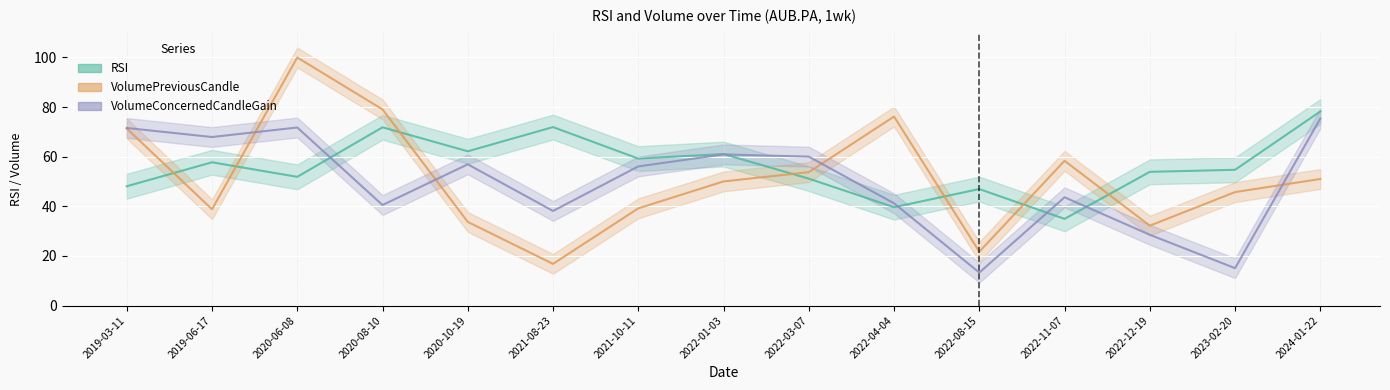

Reading left to right, extract all data points from this chart.

RSI: 48.1	57.8	51.9	71.9	62.2	71.9	59.2	61.1	51.2	39.6	47.0	34.9	53.9	54.7	78.2
VolumePreviousCandle: 71.4	38.8	100.0	79.1	33.7	16.8	39.2	50.0	53.8	76.2	21.7	58.3	32.2	45.7	51.0
VolumeConcernedCandleGain: 71.6	67.9	71.8	40.5	56.9	38.1	56.1	60.9	60.0	41.2	13.3	43.6	28.5	15.1	75.4